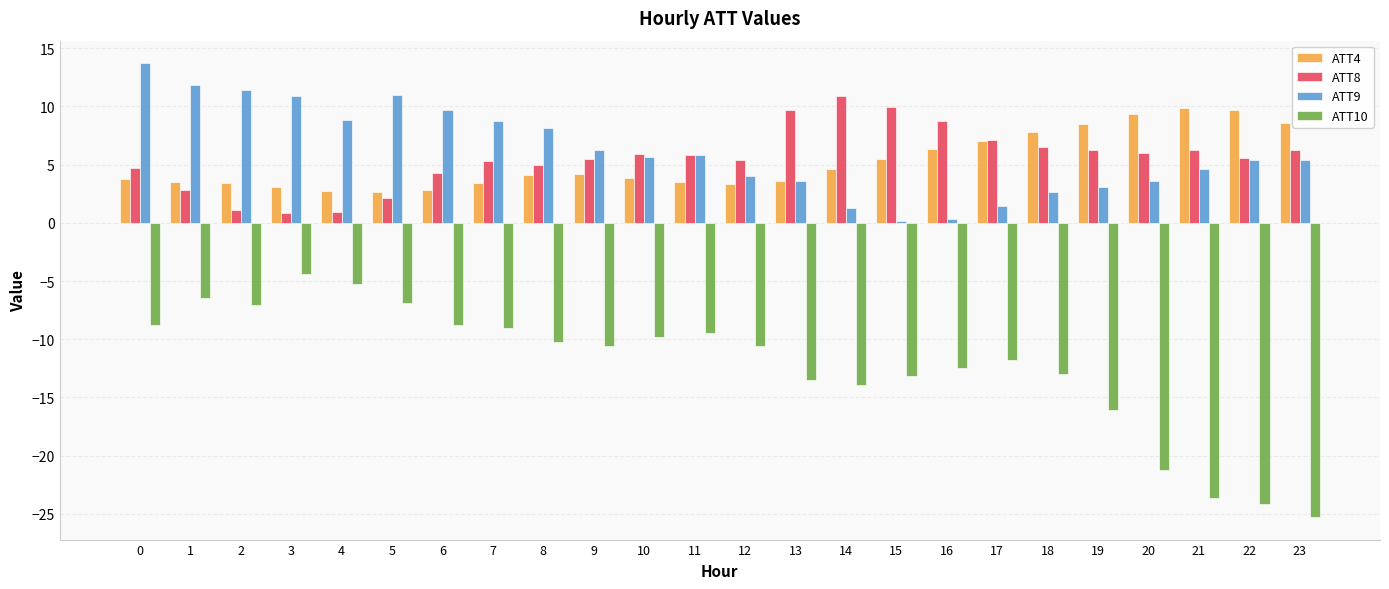

What is the lowest value of the ATT4 series?

2.6